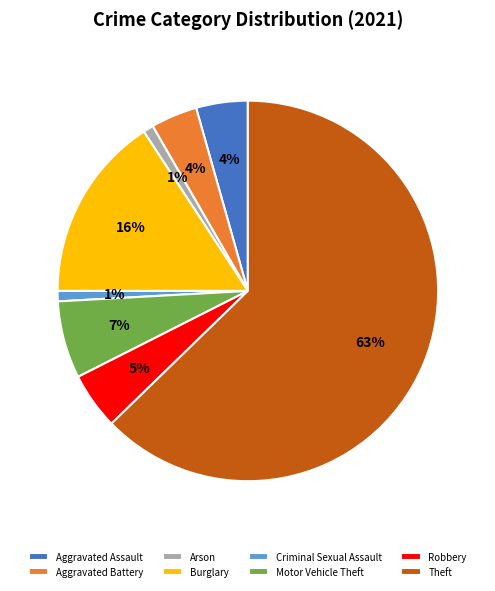

What is the largest slice in the pie chart?

Theft